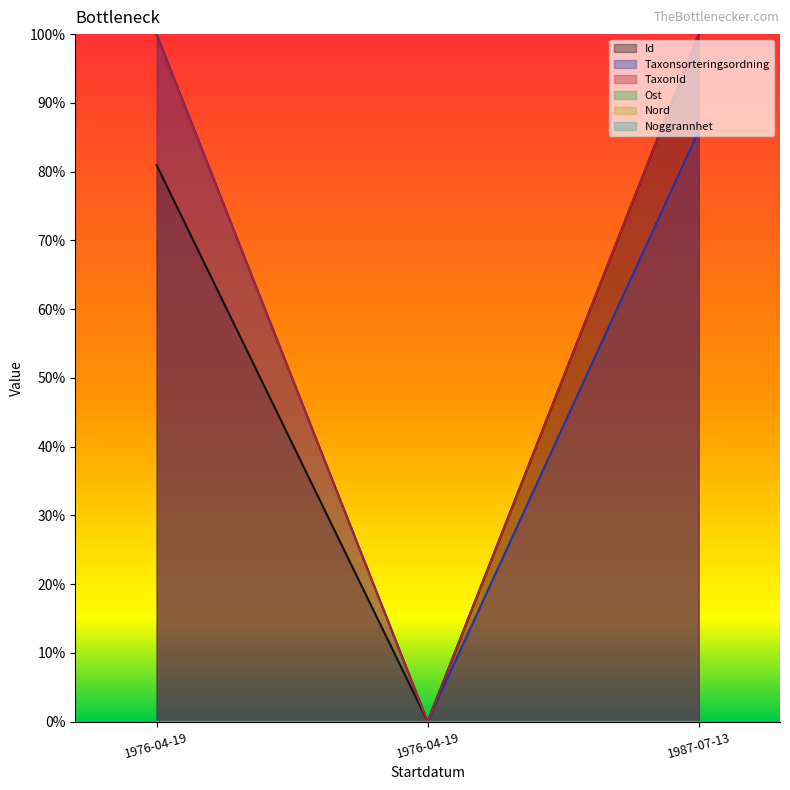

Does the chart display data point markers on the line(s)?

No